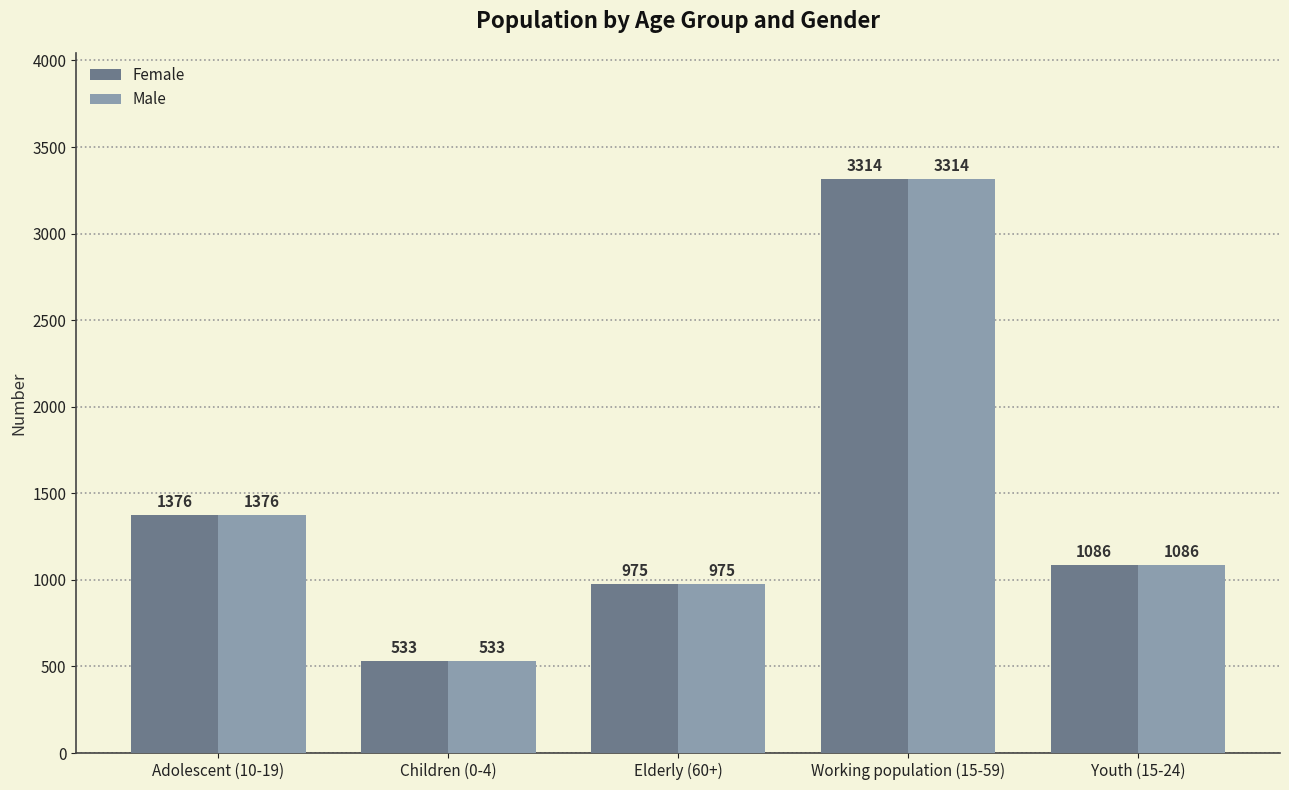

What is the total value across all series at Adolescent (10-19)?

2752